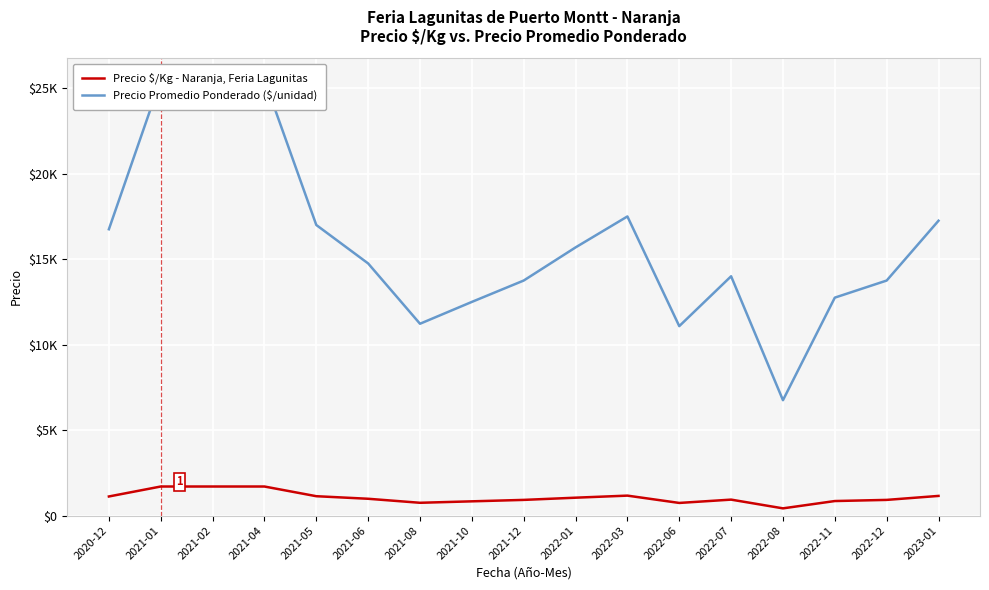

List the labels in order of Precio Promedio Ponderado ($/unidad) value, smallest first.

2022-08, 2022-06, 2021-08, 2021-10, 2022-11, 2021-12, 2022-12, 2022-07, 2021-06, 2022-01, 2020-12, 2021-05, 2023-01, 2022-03, 2021-01, 2021-02, 2021-04